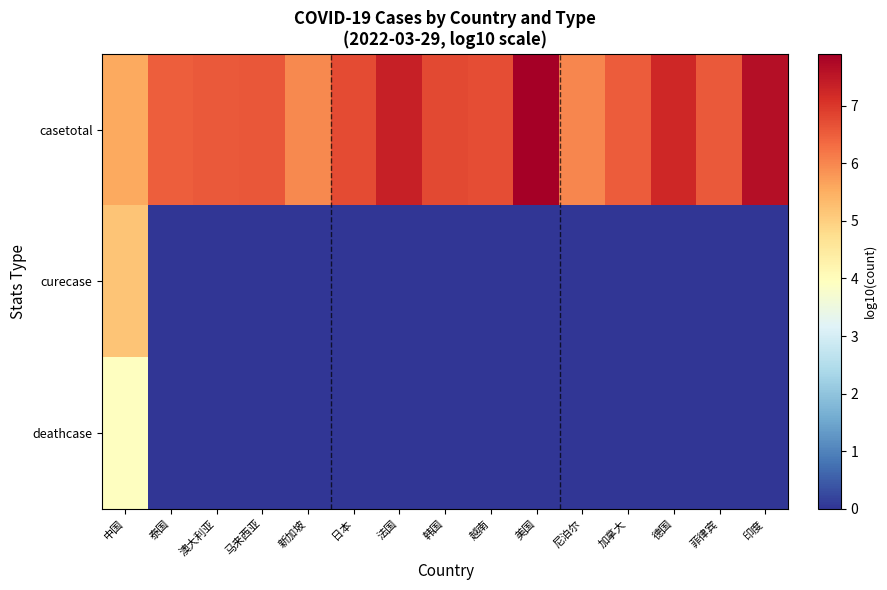

Which label corresponds to the smallest value in the chart?

泰国